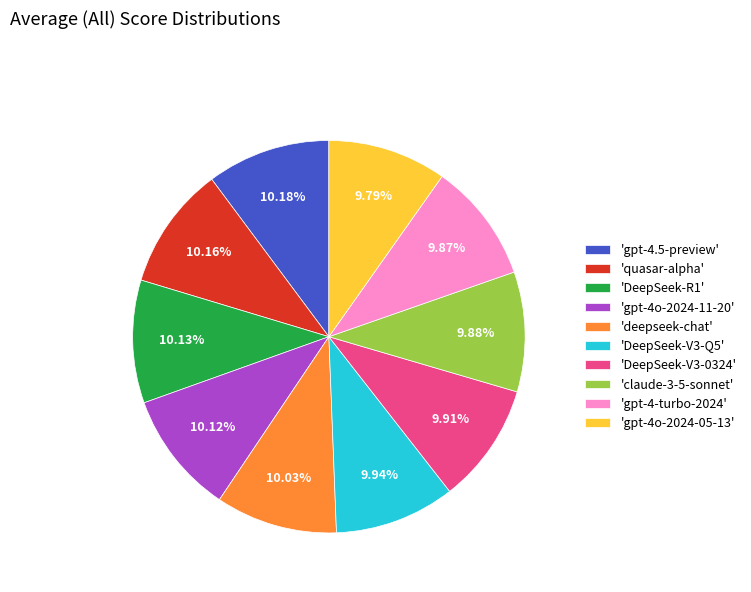

How many segments does this pie chart have?

10